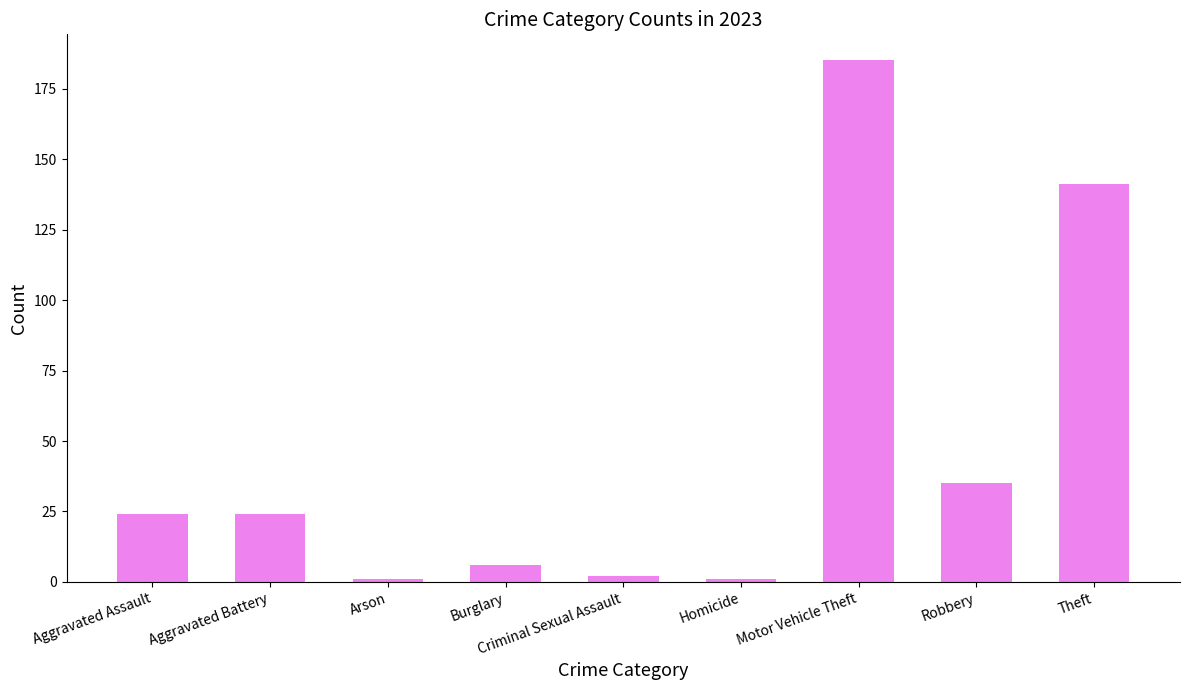

At which label is the value closest to 93?

Theft